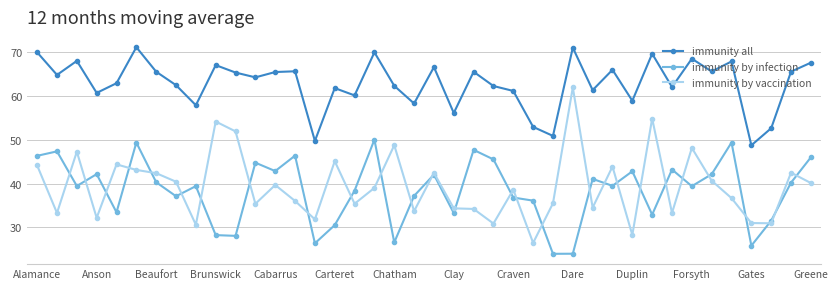

What is the value of the immunity all point at the 9th from the left?

57.9